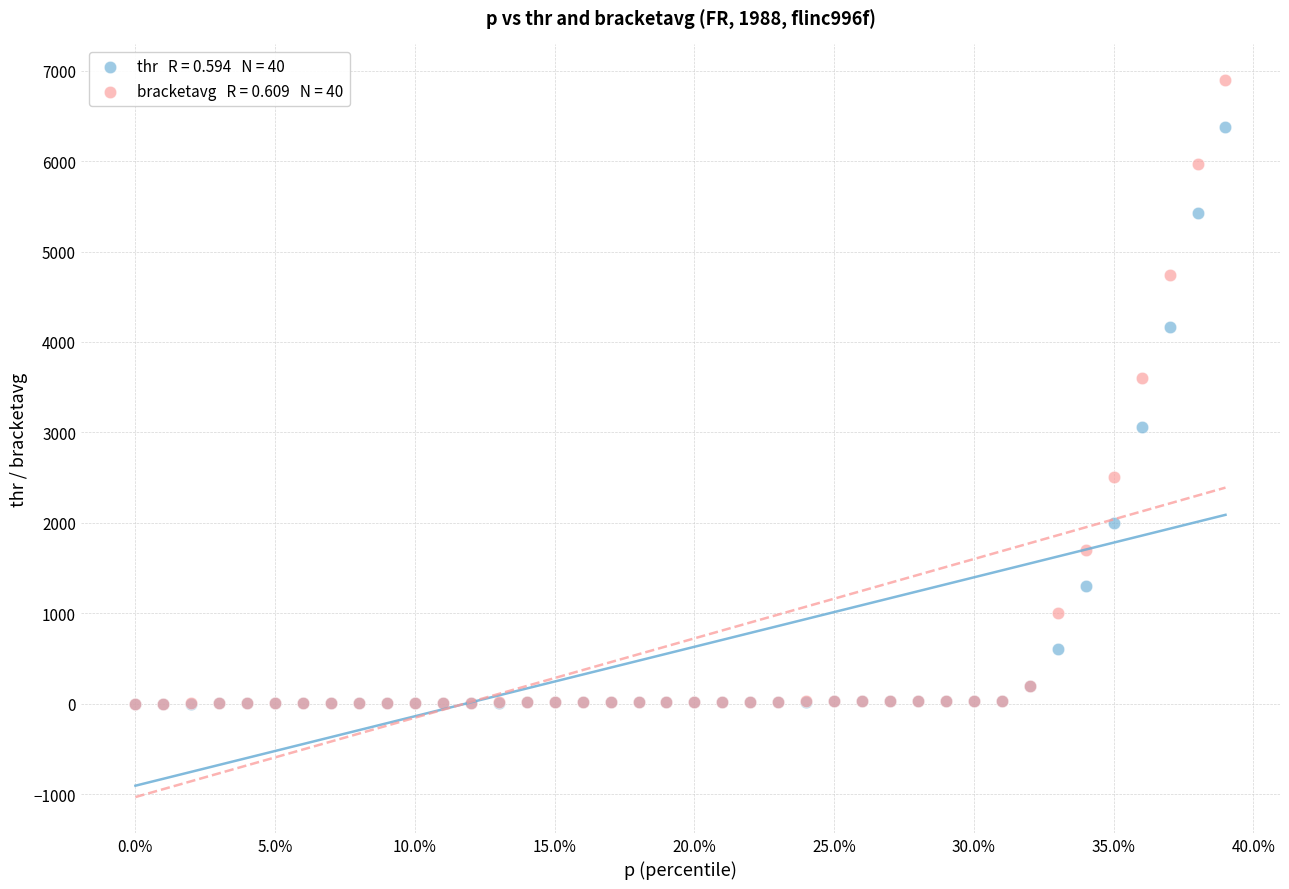

Across all series, what Y value is closest to 3447?

3601.8